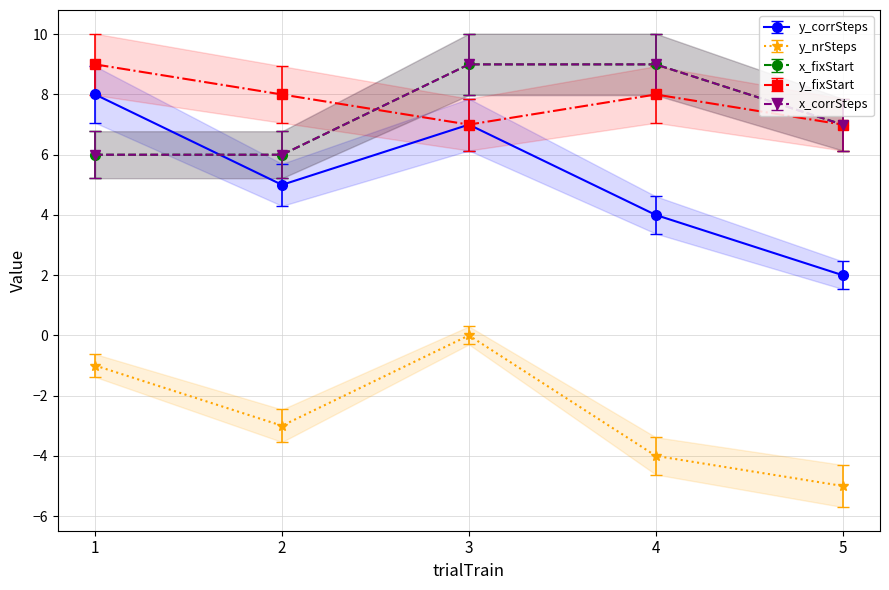

True or false: alienID and x_corrSteps intersect in this chart.

False